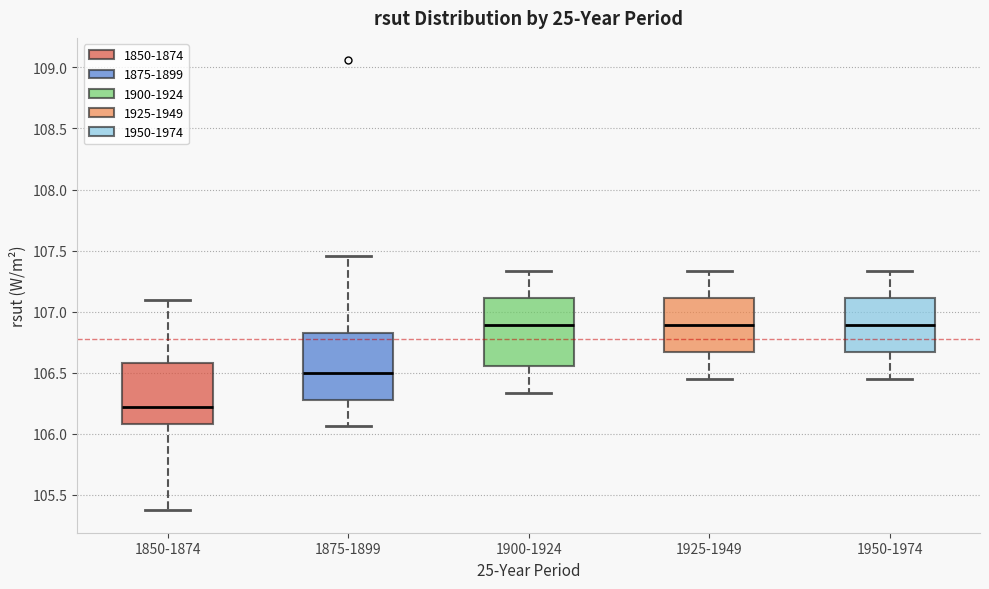

Where is the upper edge of the box for 1950-1974 on the y-axis? The values are not printed on the chart, so give them approximately, as read against the axis.

107.10